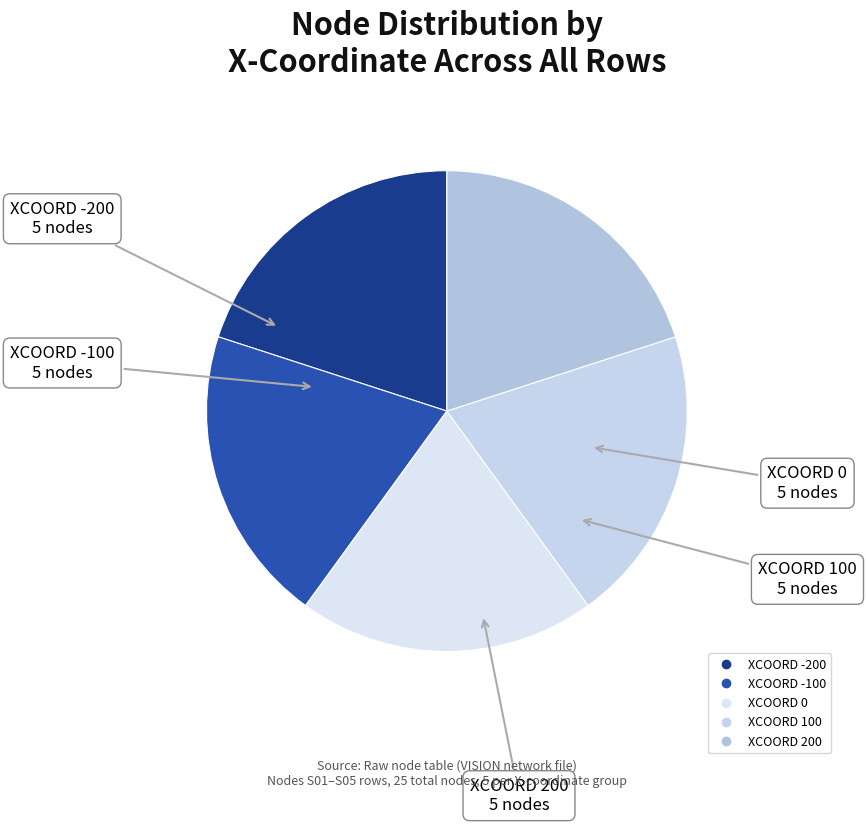

How many slices are in this pie chart?

5